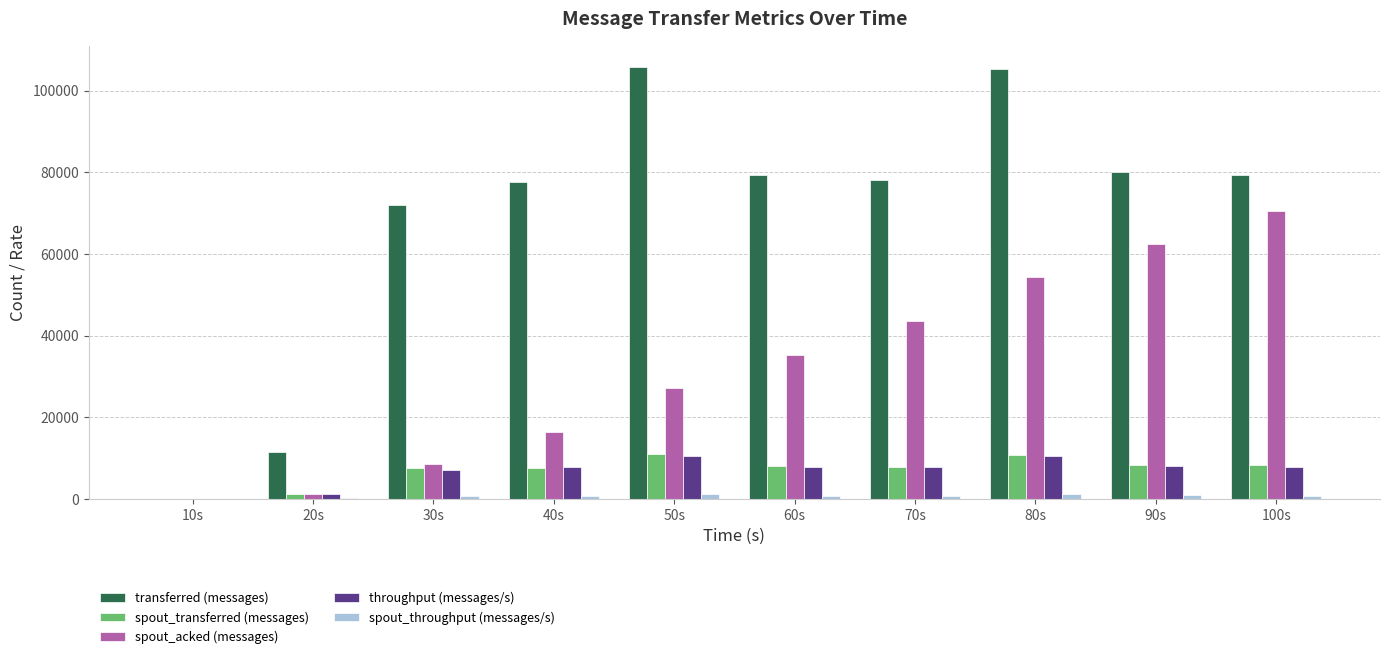

What is the highest value of the spout_transferred (messages) series?

11020